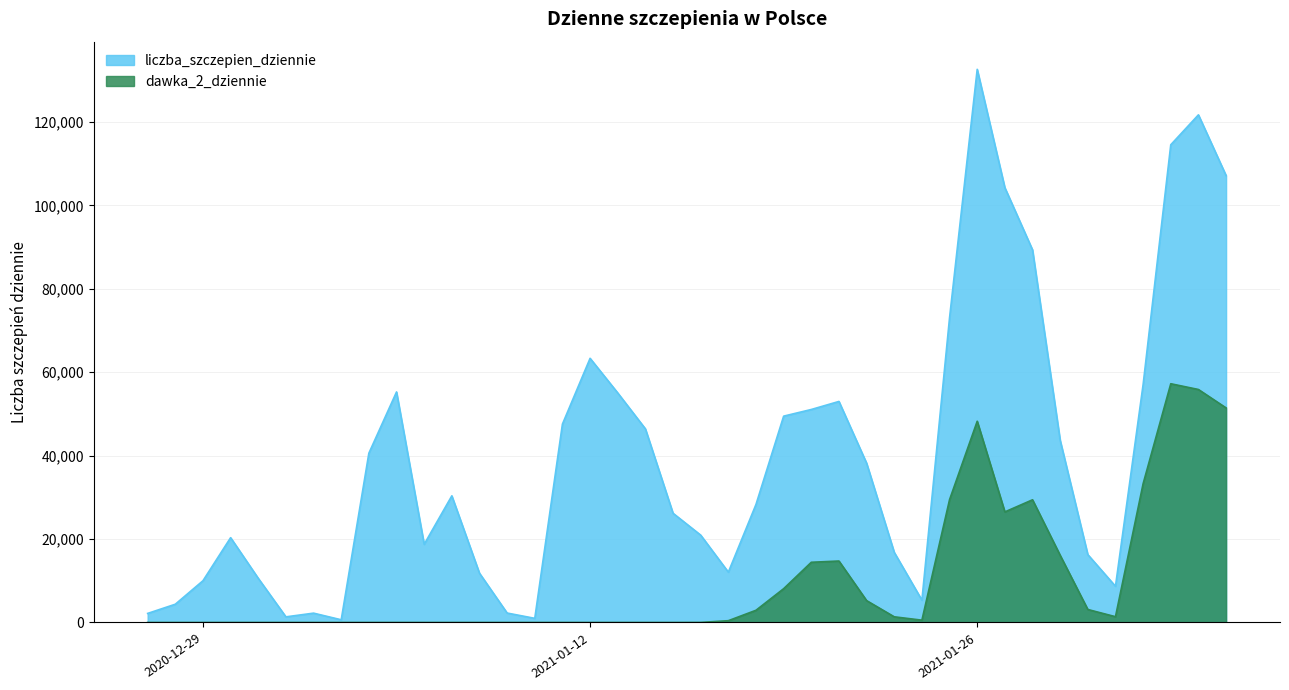

What is the difference between the dawka_2_dziennie values at 2021-01-14 and 2021-01-16?

16